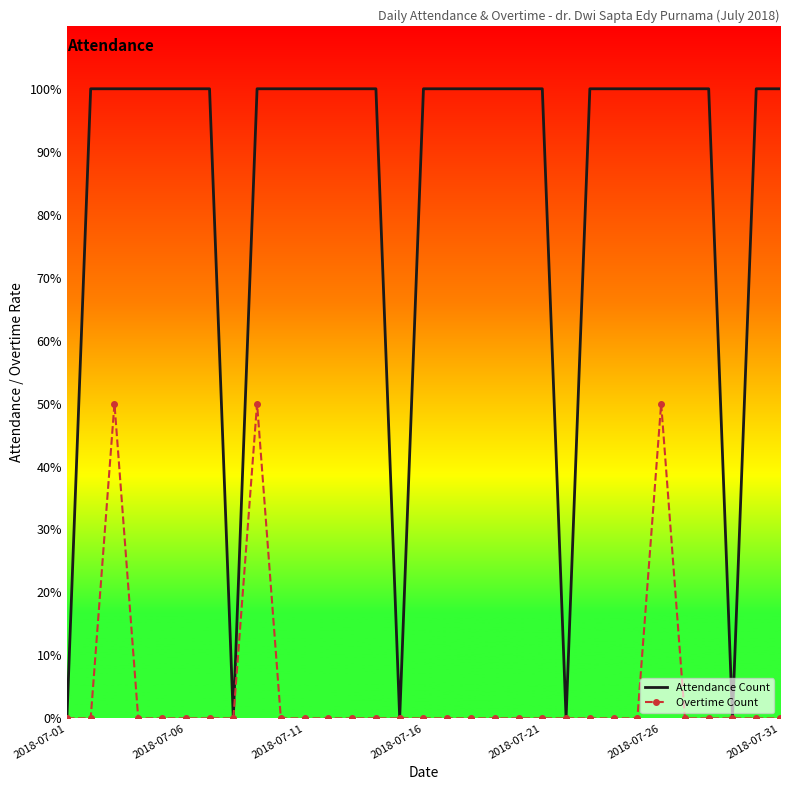

What are all the series names shown in the legend?

Attendance Count, Overtime Count